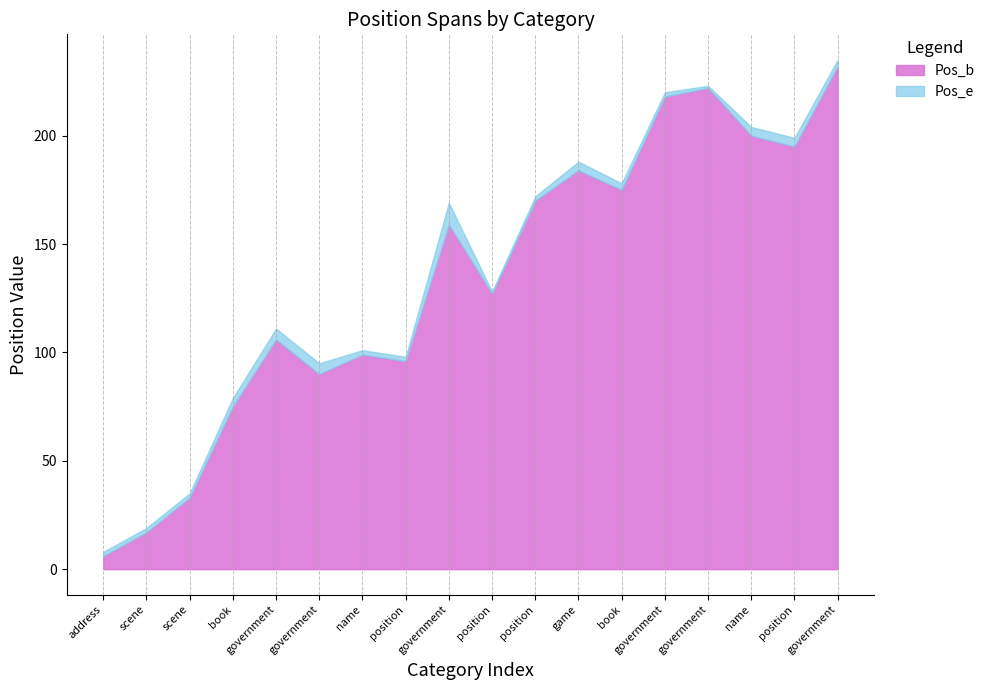

Where is Pos_e nearest to the value 121?

position